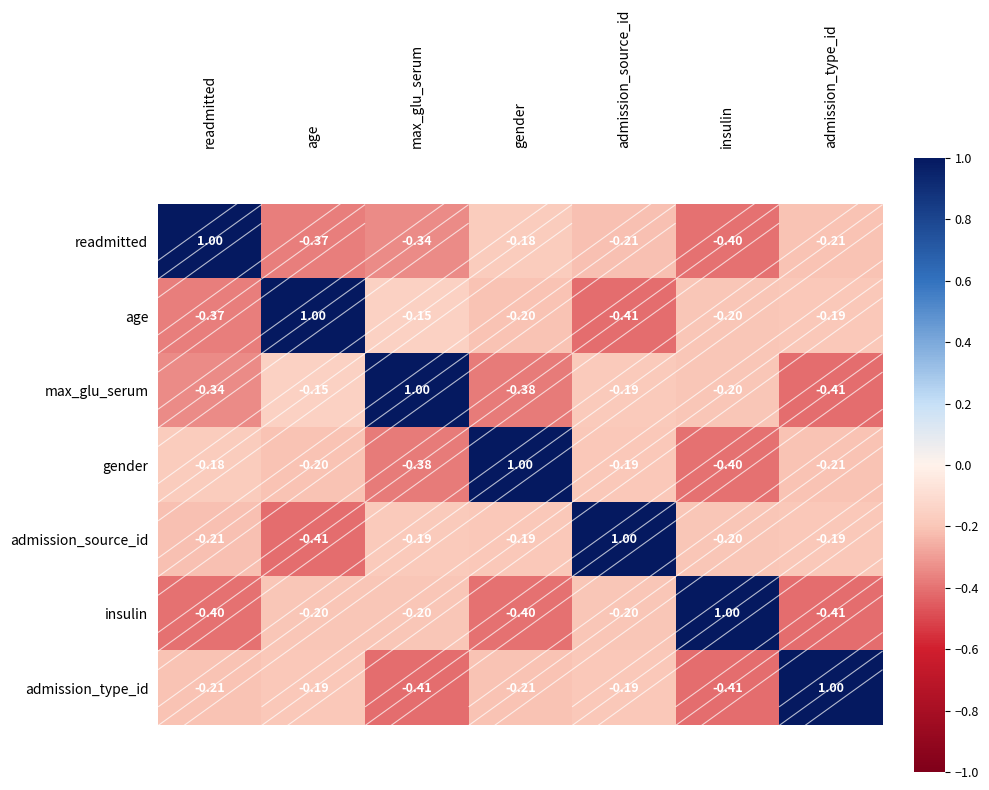

Where does the max_glu_serum series first go above 0?

max_glu_serum